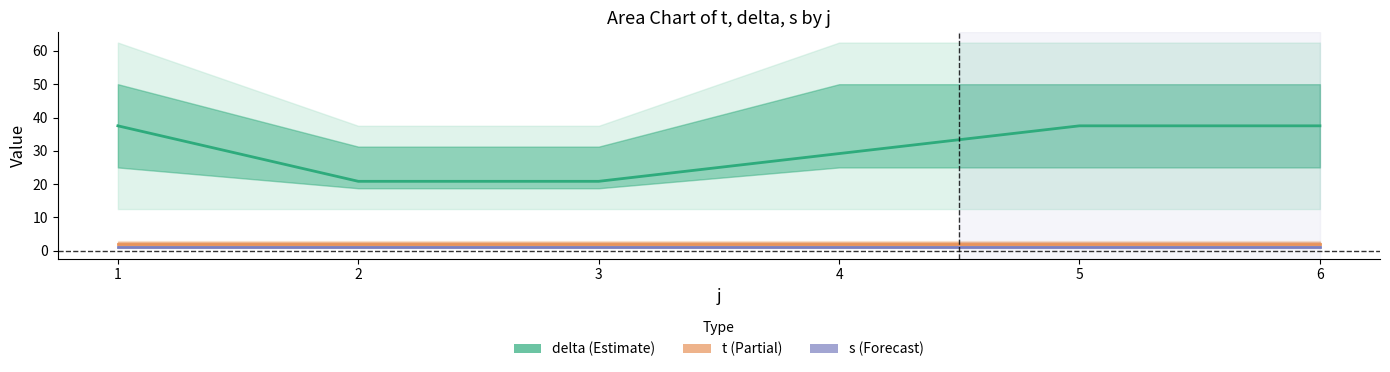

Count the number of categories in the chart.

6